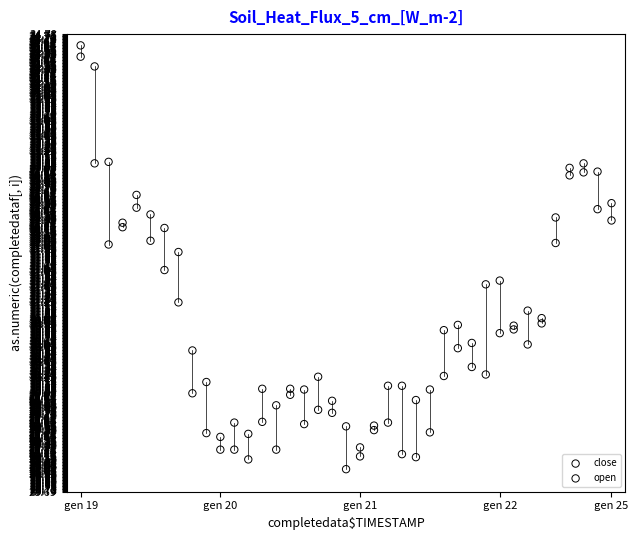

What is the X range (max minus min) for the scatter plot?

38.0